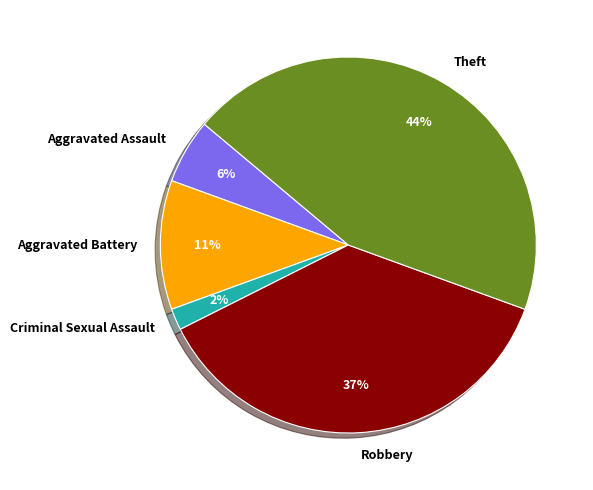

Between Aggravated Battery and Robbery, which is larger?

Robbery